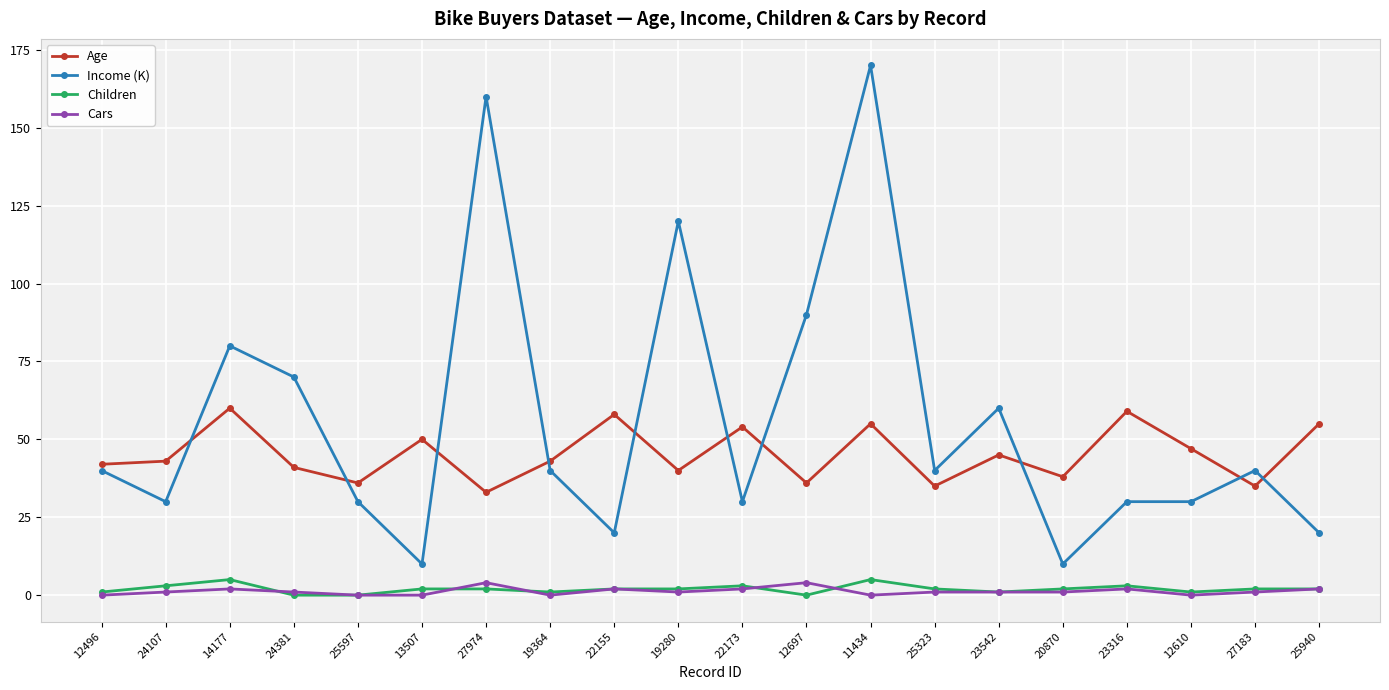

True or false: Cars and Age intersect in this chart.

False